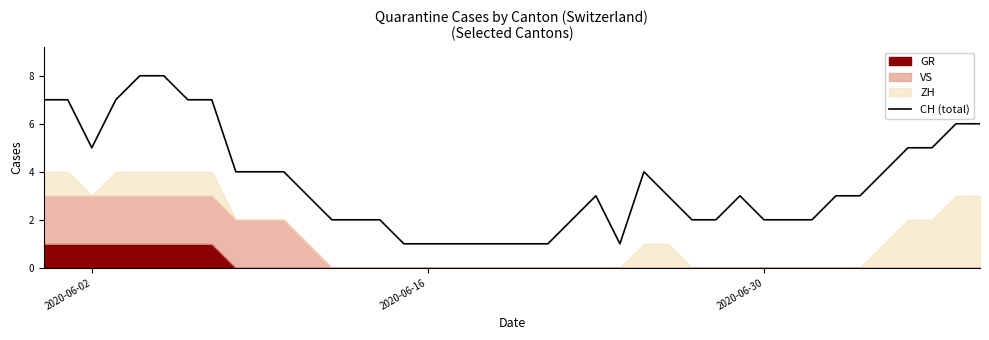

What is the sum of all values?

142